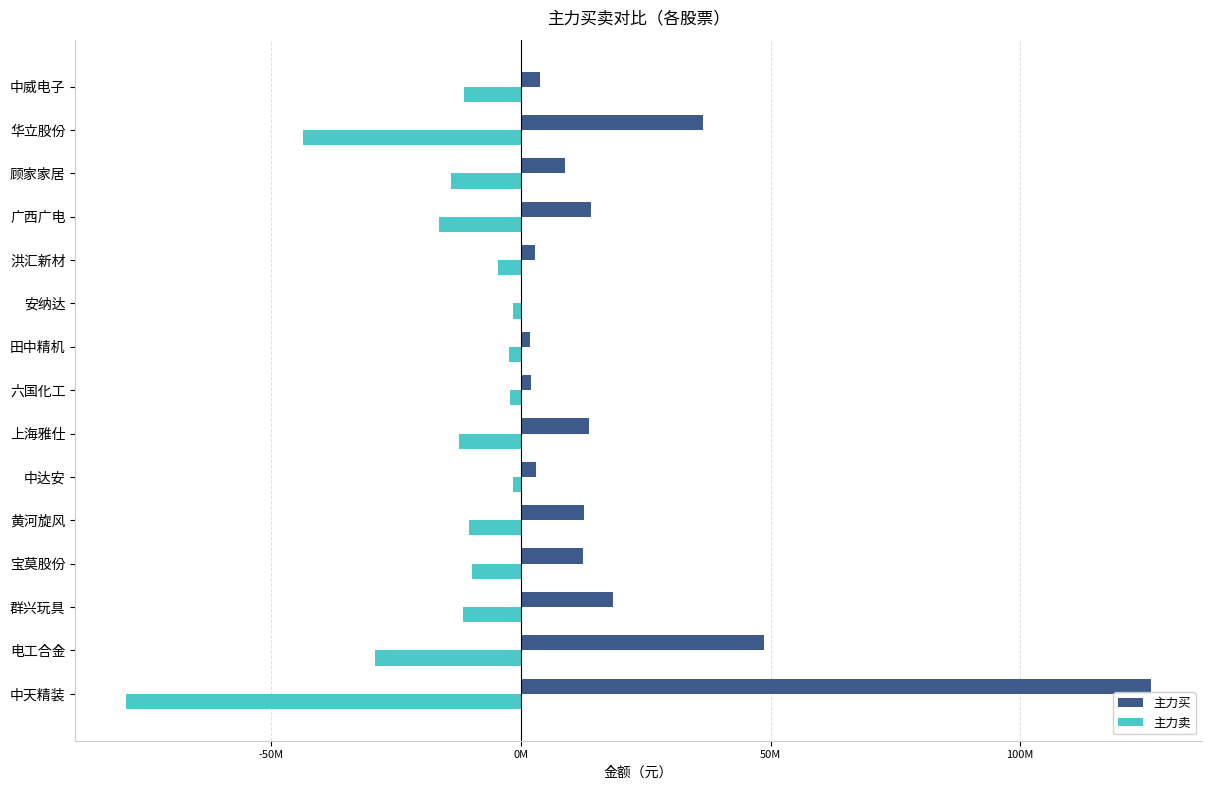

What is the difference between the maximum and second lowest values in the 主力买 series?

124400430